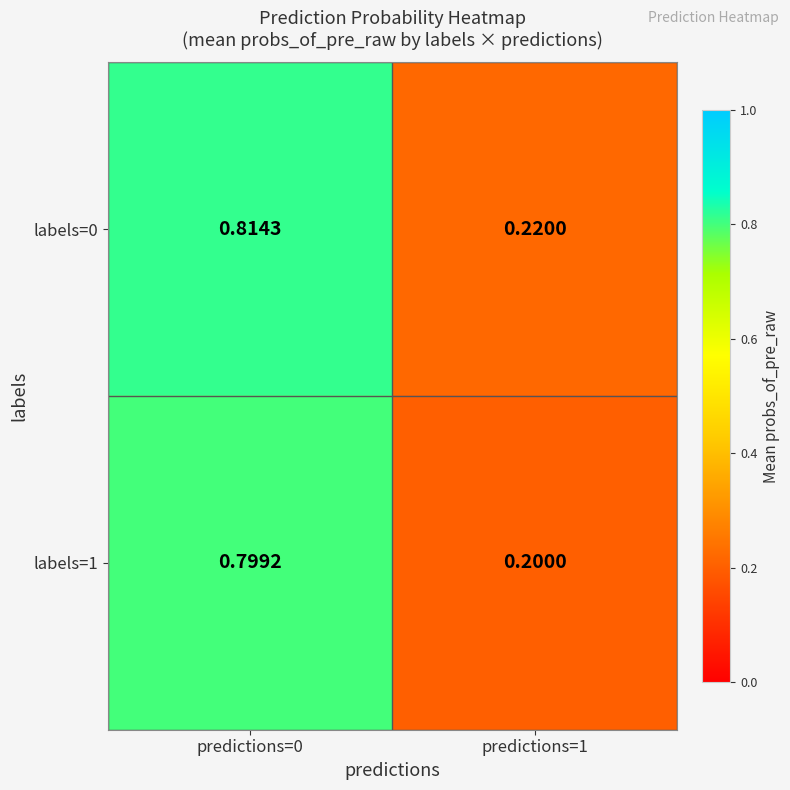

Which series has the widest spread of values?

labels=1